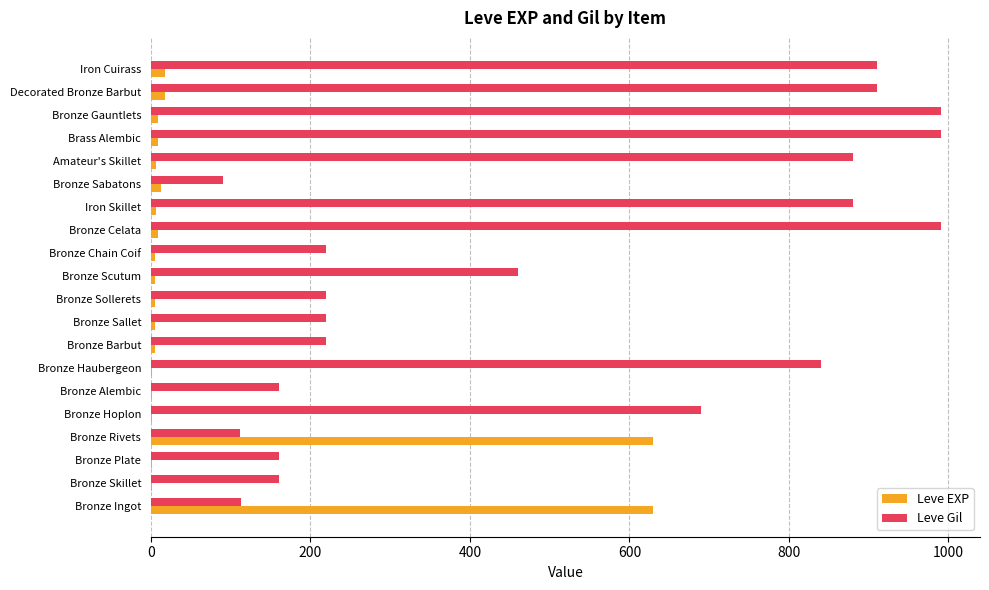

True or false: Leve Gil has a value of 1462 at Iron Cuirass.

False